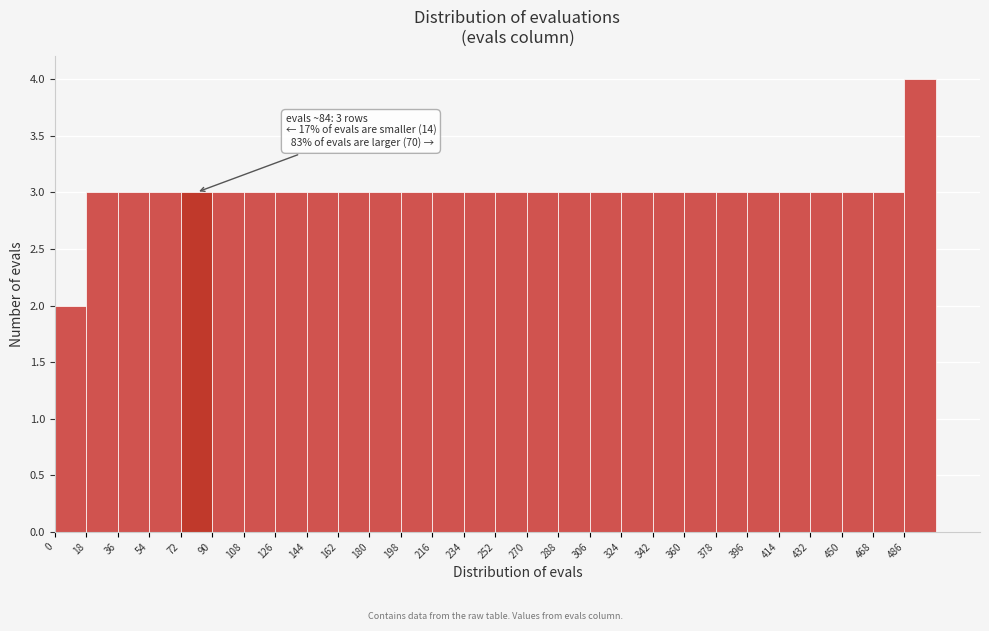

Which range on the x-axis has the tallest bar?

486 to 504